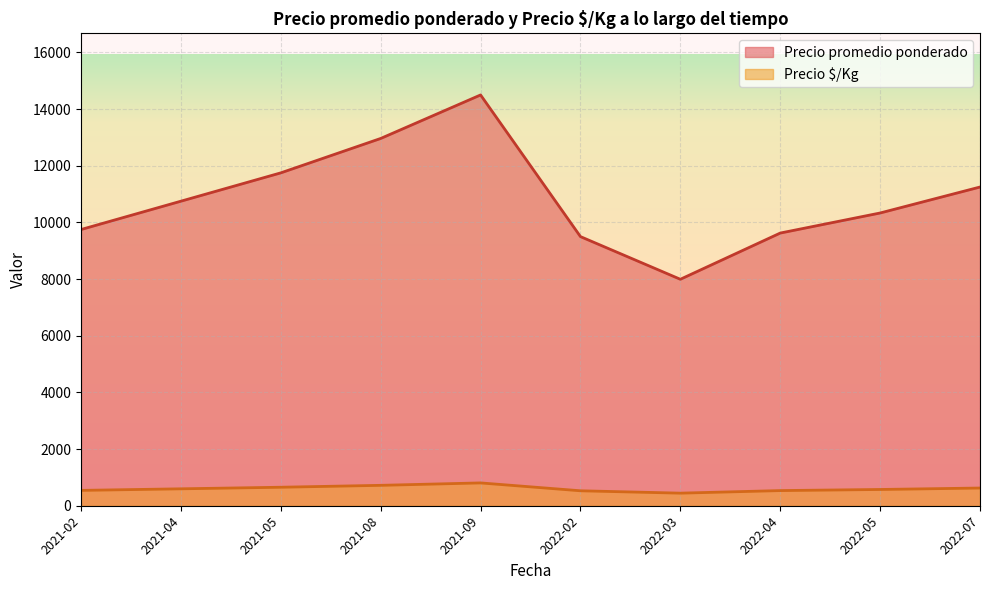

Rank the series at 2021-04 from highest to lowest value.

Precio promedio ponderado, Precio $/Kg